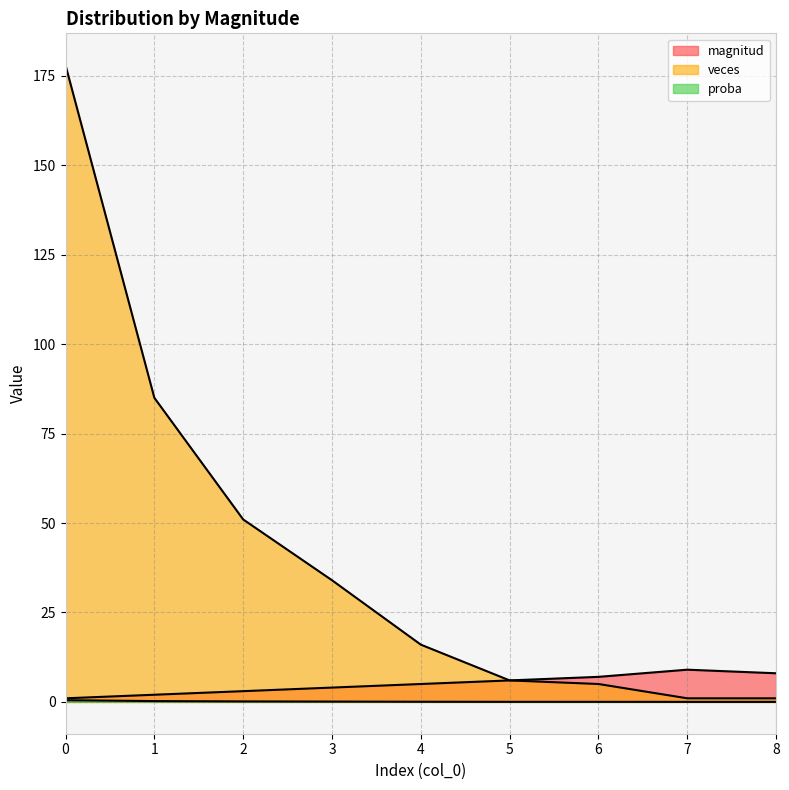

Does the chart display data point markers on the line(s)?

No